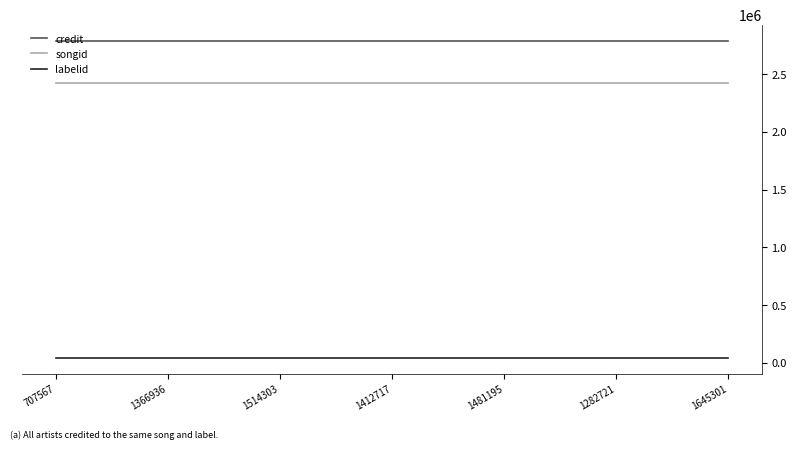

How many series are shown in this chart?

3